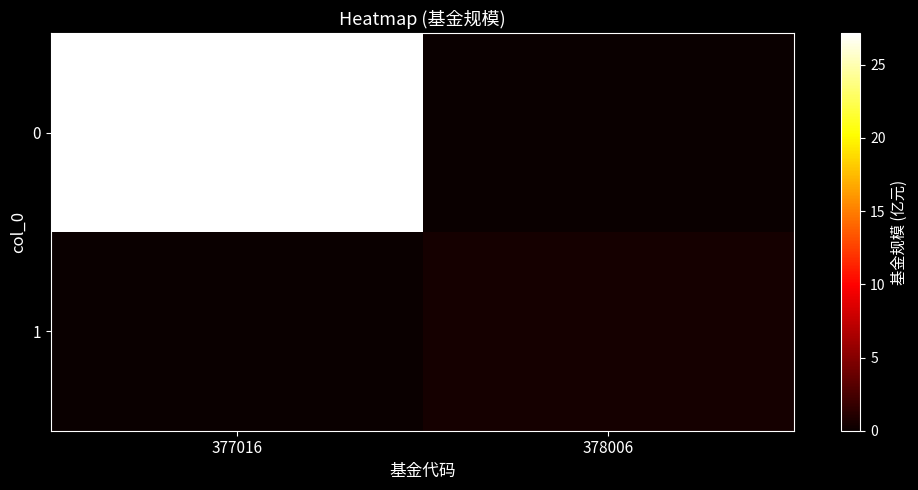

At 378006, list the series in order from largest to smallest.

1, 0